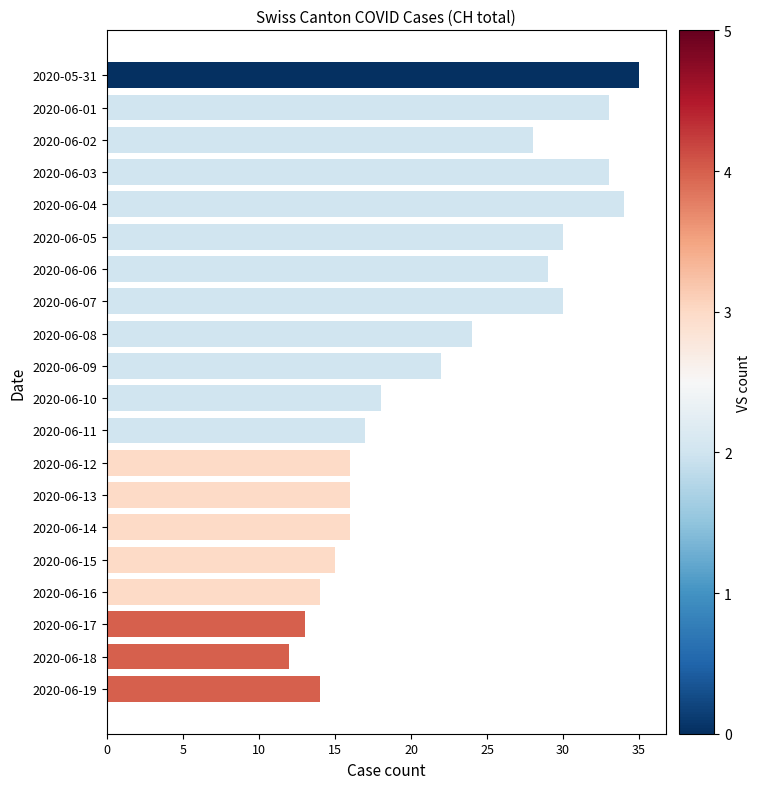

What is the value of the 4th bar from the top?

33